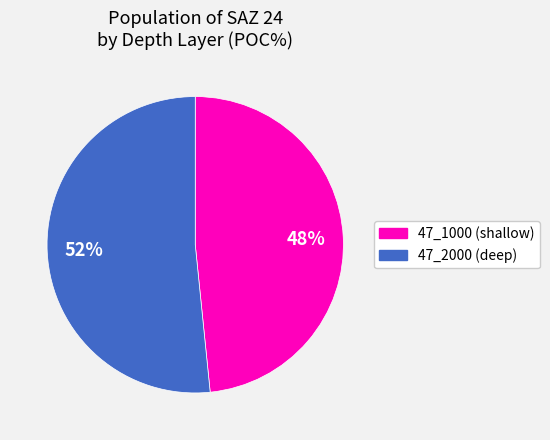

Is there a majority slice in this chart?

Yes